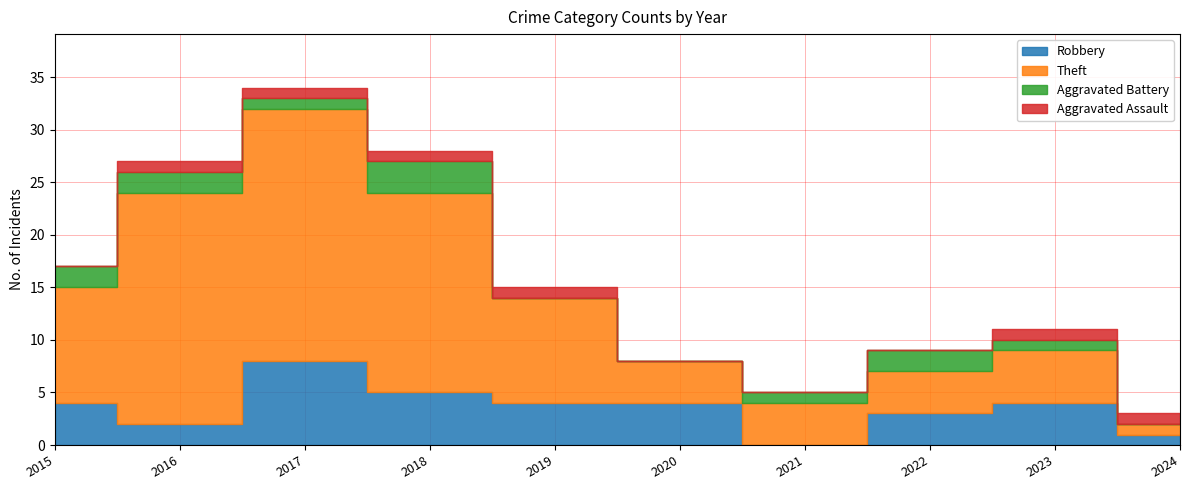

What is the average value of the Robbery series?

4